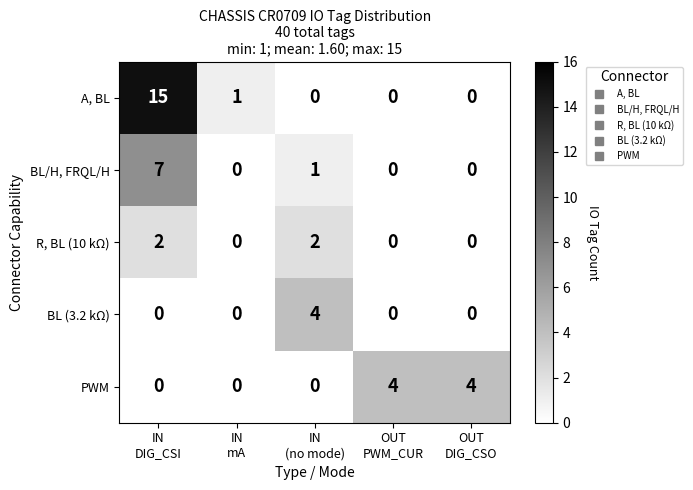

What is the maximum value for BL/H, FRQL/H?

7